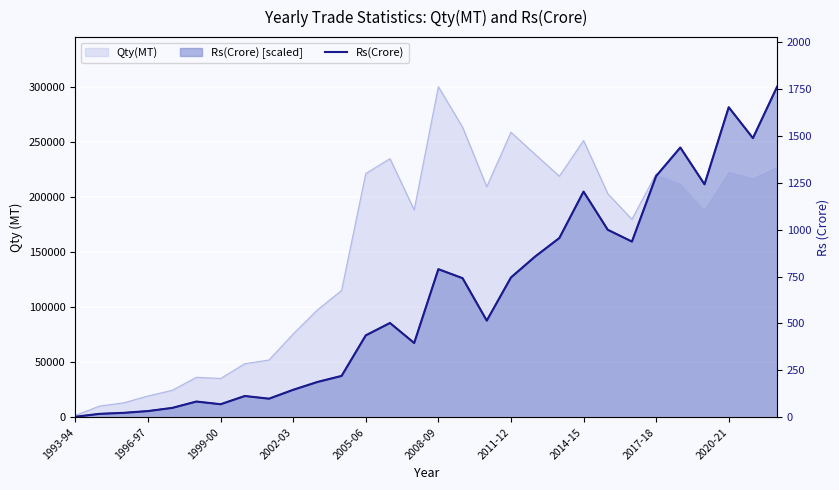

Is it true that the value at 2005-06 is 14.9?

False